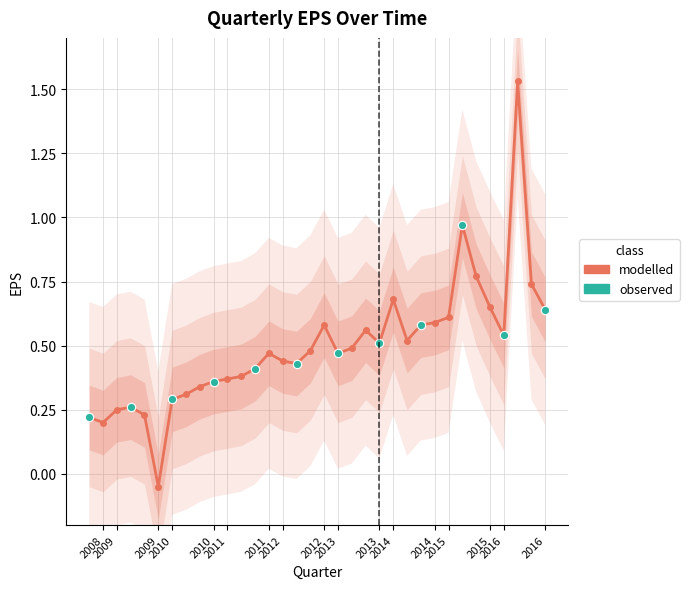

True or false: the data has more than 1 interior local peaks.

True